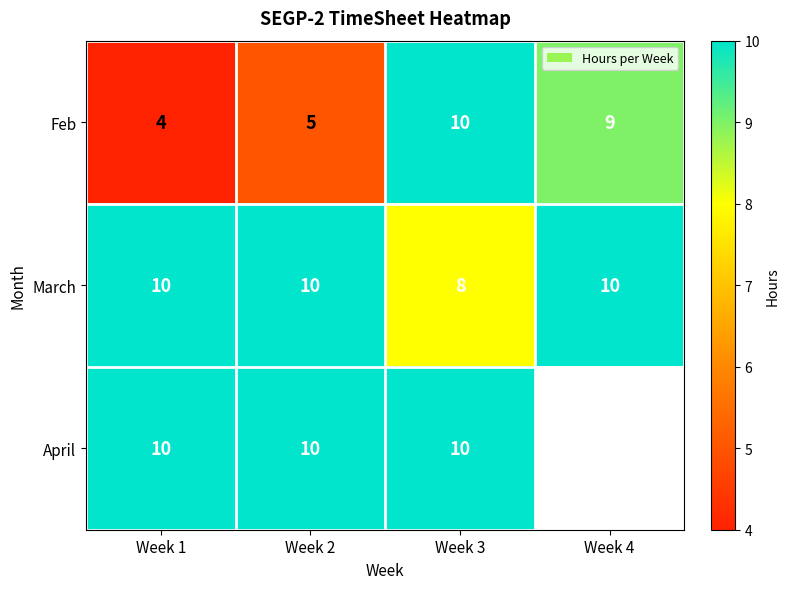

What is the greatest value displayed?

10